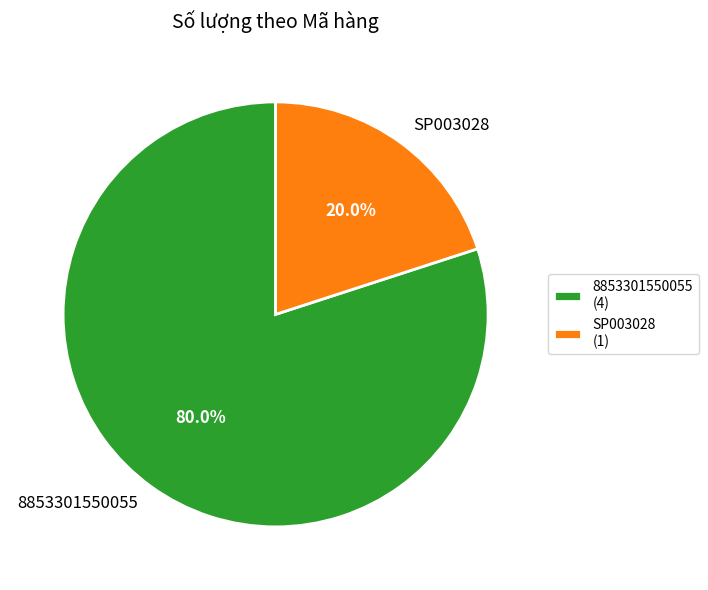

To the nearest percent, what is the difference between the largest and smallest slice percentages?

60%